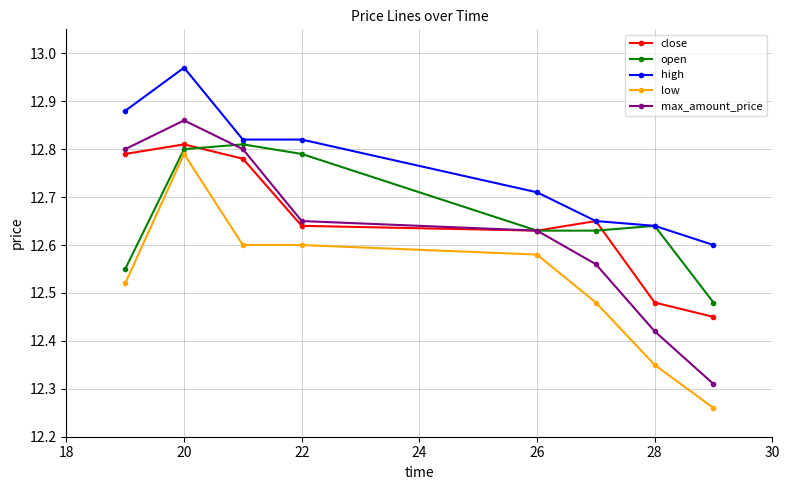

How many max_amount_price values are between 12 and 13?

8